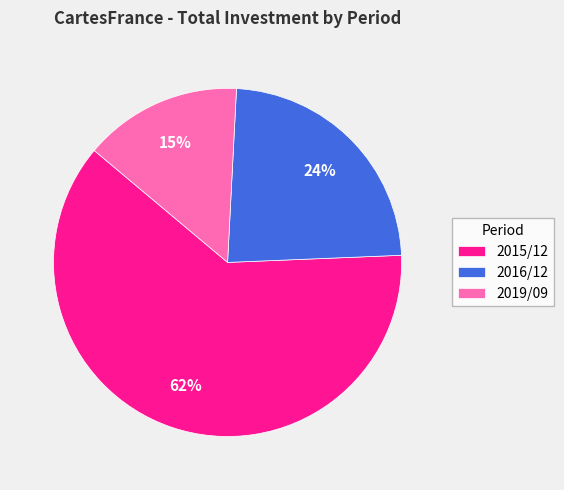

Between 2016/12 and 2019/09, which is larger?

2016/12